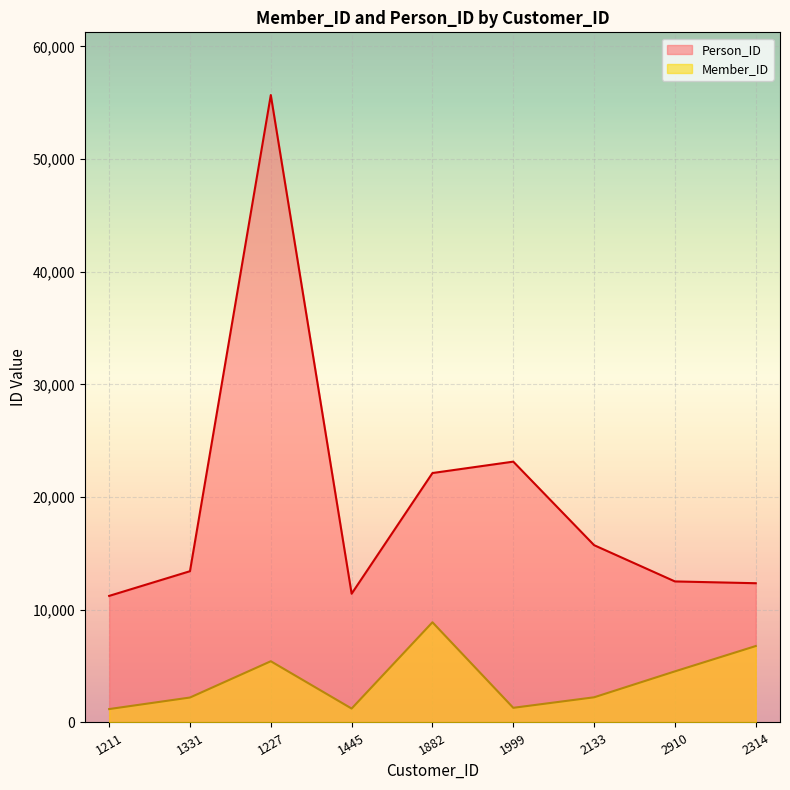

How many lines are shown in the chart?

2